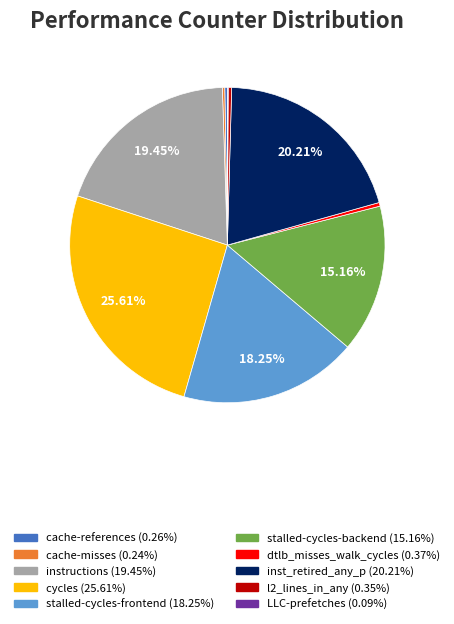

What is the ratio of the value at cycles to the value at dtlb_misses_walk_cycles?

68.5